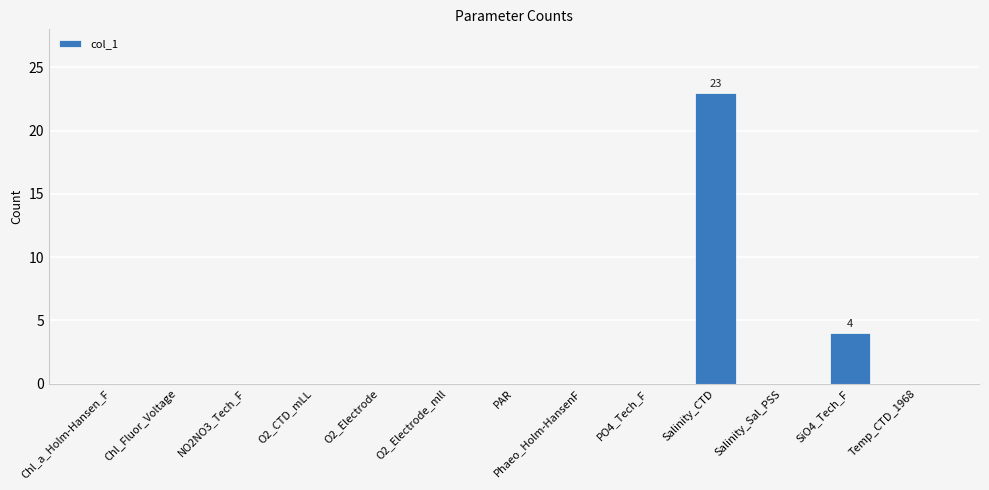

Where is the data nearest to the value 11?

SiO4_Tech_F